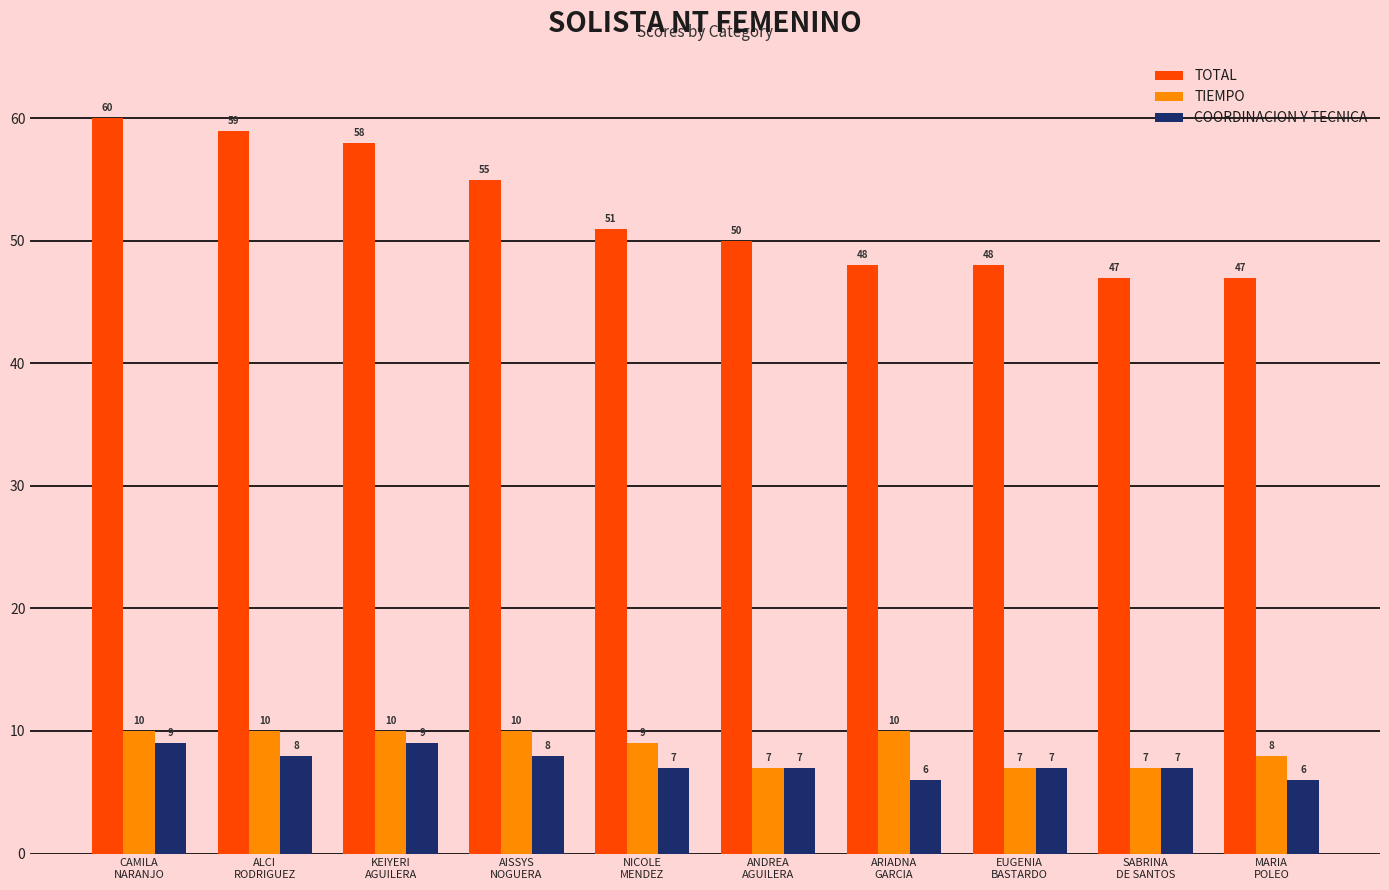

Reading right to left, transcribe all the data shown in this chart.

TOTAL: MARIA
POLEO=47	SABRINA
DE SANTOS=47	EUGENIA
BASTARDO=48	ARIADNA
GARCIA=48	ANDREA
AGUILERA=50	NICOLE
MENDEZ=51	AISSYS
NOGUERA=55	KEIYERI
AGUILERA=58	ALCI
RODRIGUEZ=59	CAMILA
NARANJO=60
TIEMPO: MARIA
POLEO=8	SABRINA
DE SANTOS=7	EUGENIA
BASTARDO=7	ARIADNA
GARCIA=10	ANDREA
AGUILERA=7	NICOLE
MENDEZ=9	AISSYS
NOGUERA=10	KEIYERI
AGUILERA=10	ALCI
RODRIGUEZ=10	CAMILA
NARANJO=10
COORDINACION Y TECNICA: MARIA
POLEO=6	SABRINA
DE SANTOS=7	EUGENIA
BASTARDO=7	ARIADNA
GARCIA=6	ANDREA
AGUILERA=7	NICOLE
MENDEZ=7	AISSYS
NOGUERA=8	KEIYERI
AGUILERA=9	ALCI
RODRIGUEZ=8	CAMILA
NARANJO=9